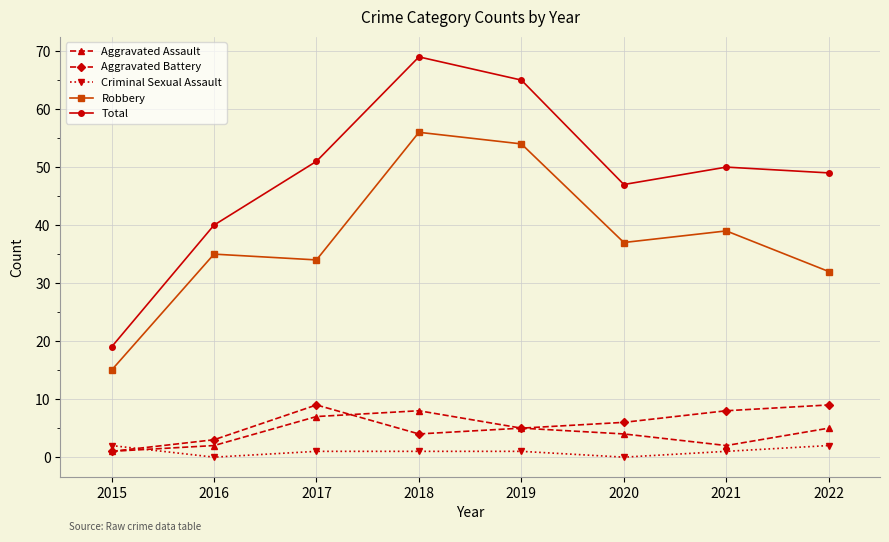

Which series has the largest total across all categories?

Total